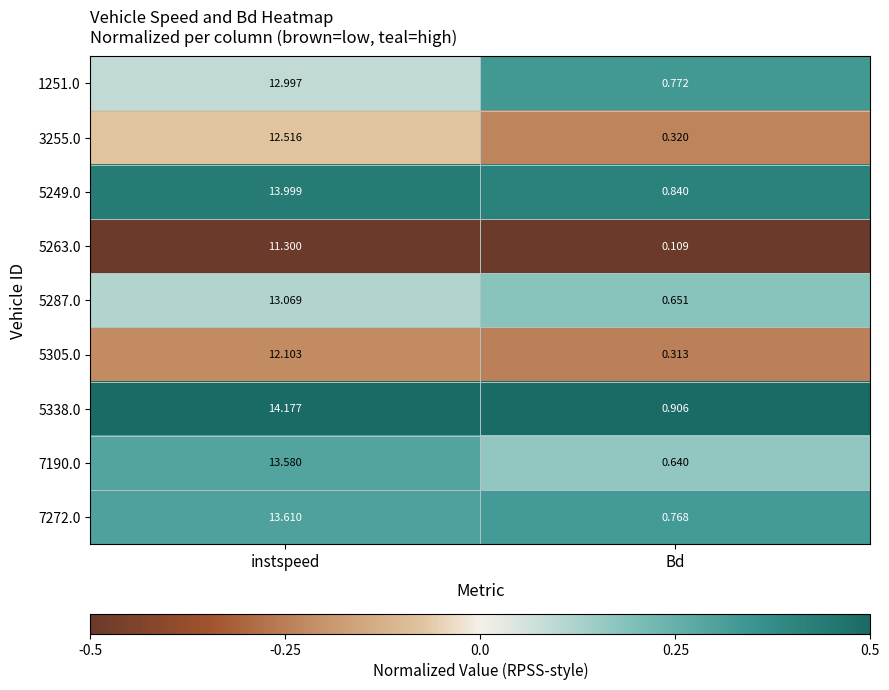

Which category has the highest value in the 3255.0 series?

instspeed